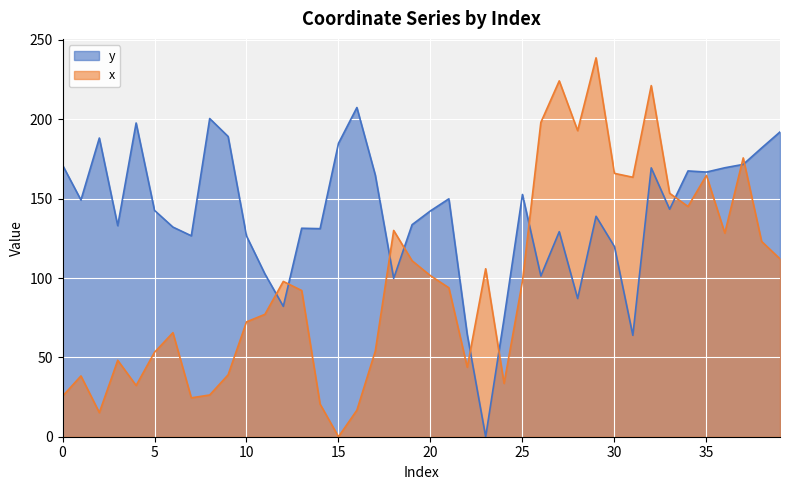

What is the average value of the y series?

139.5